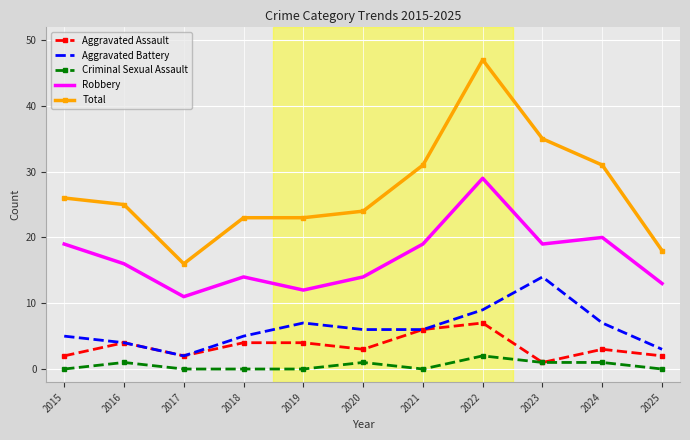

How many distinct data groups are displayed?

5